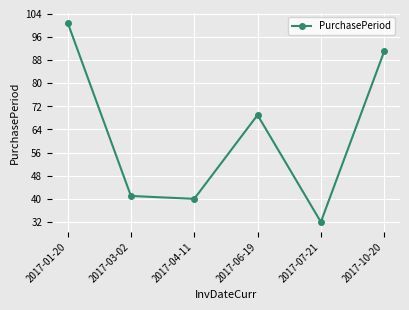

What is the change in value from 2017-06-19 to 2017-07-21?

-37